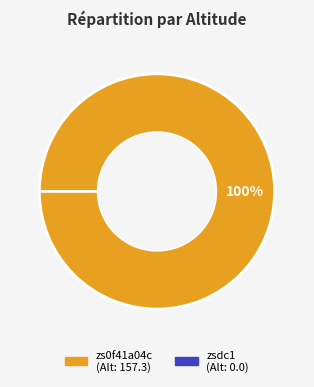

To the nearest percent, what is the average slice percentage?

50%